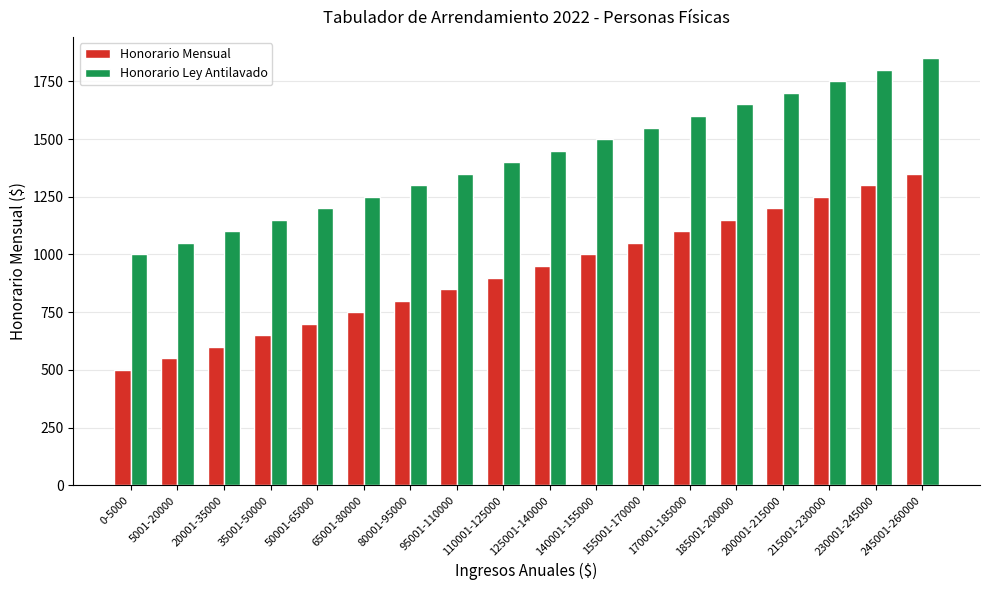

Reading right to left, transcribe all the data shown in this chart.

Honorario Mensual: 1350	1300	1250	1200	1150	1100	1050	1000	950	900	850	800	750	700	650	600	550	500
Honorario Ley Antilavado: 1850	1800	1750	1700	1650	1600	1550	1500	1450	1400	1350	1300	1250	1200	1150	1100	1050	1000